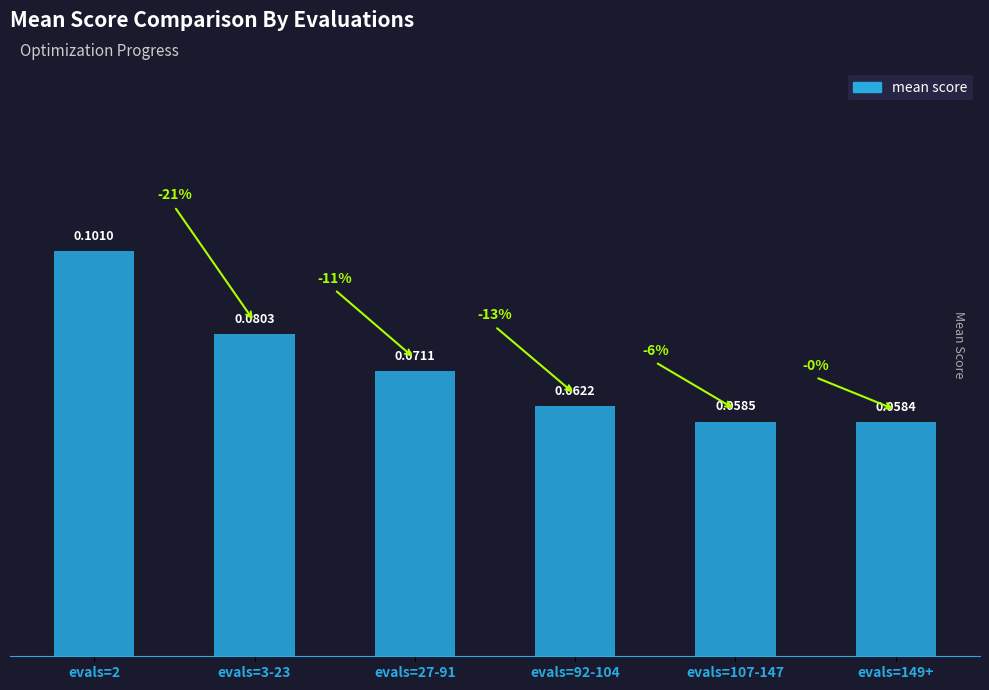

Does the chart contain stacked bars?

No